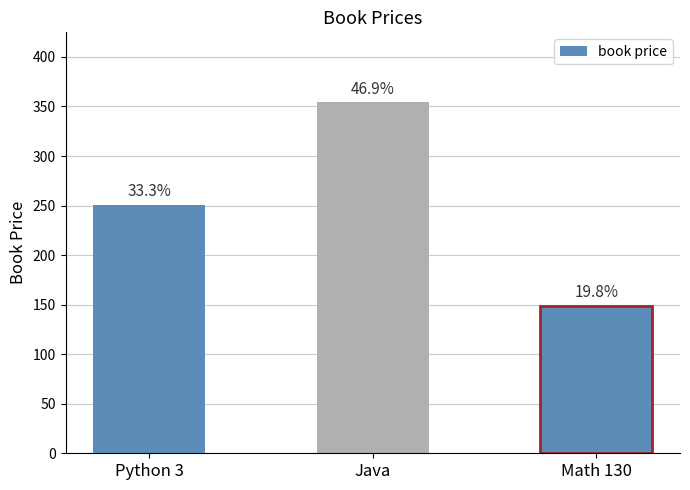

Does the chart contain any negative values?

No